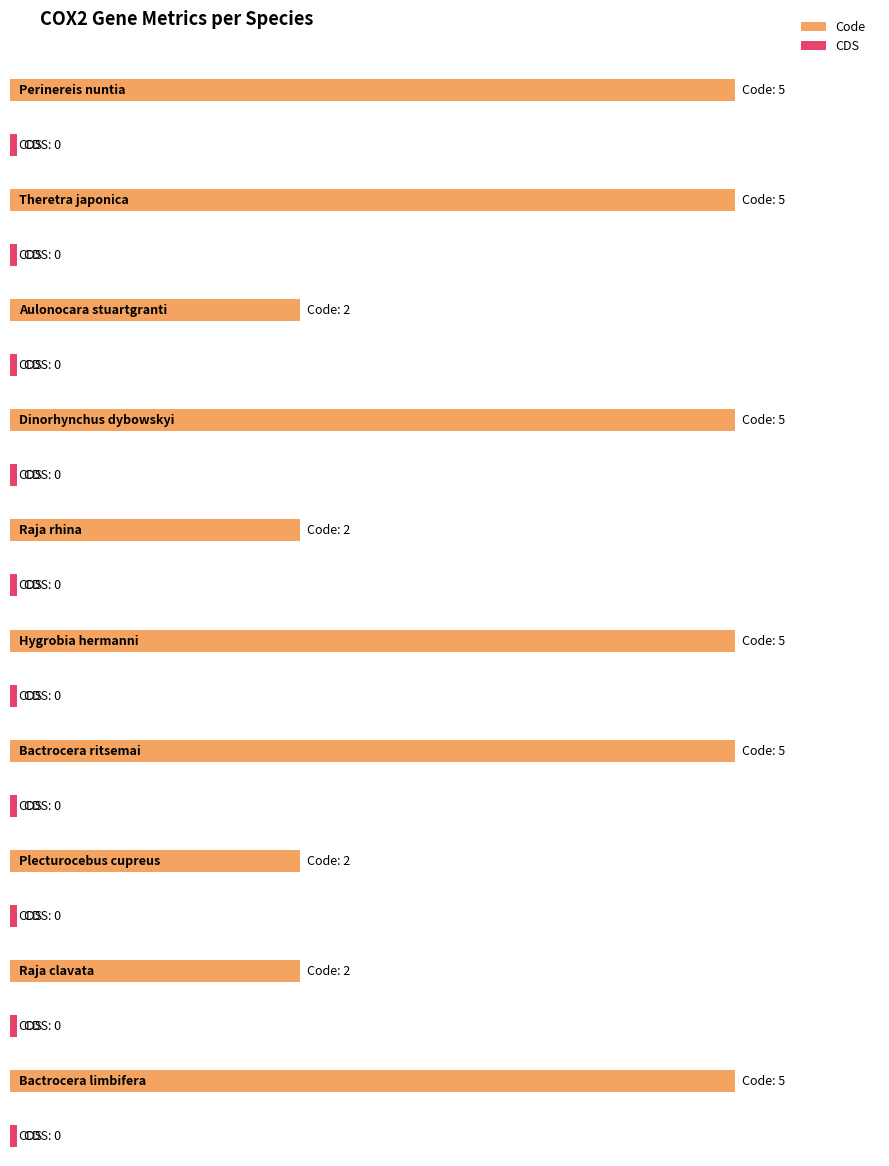

List the series in order of their overall mean, lowest first.

CDS, Code